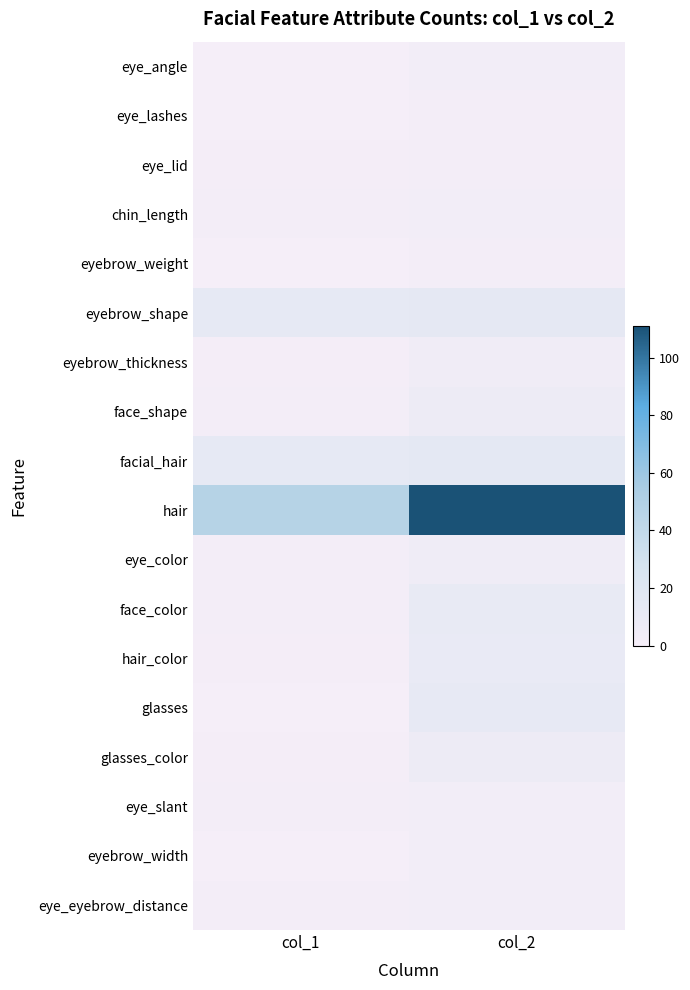

What is the greatest value displayed?

111